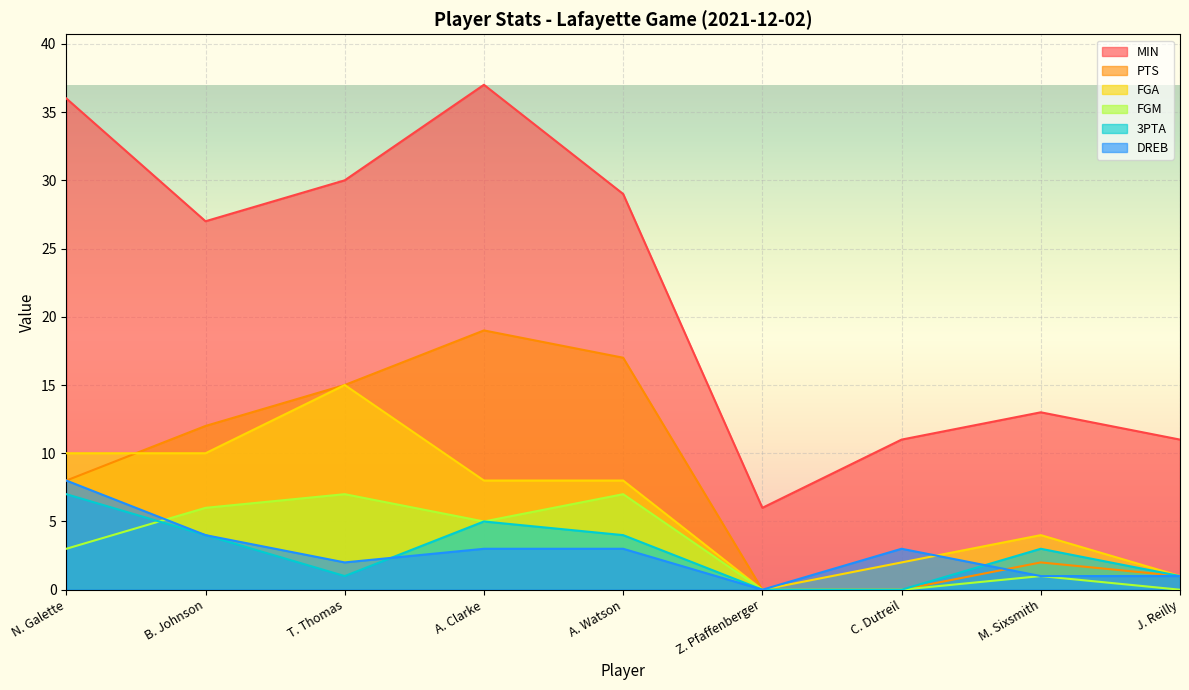

Is it true that DREB equals 2 at T. Thomas?

True